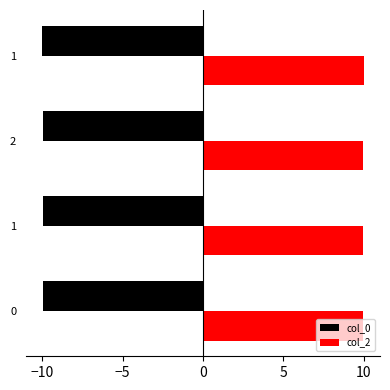

What are all the series names shown in the legend?

col_0, col_2